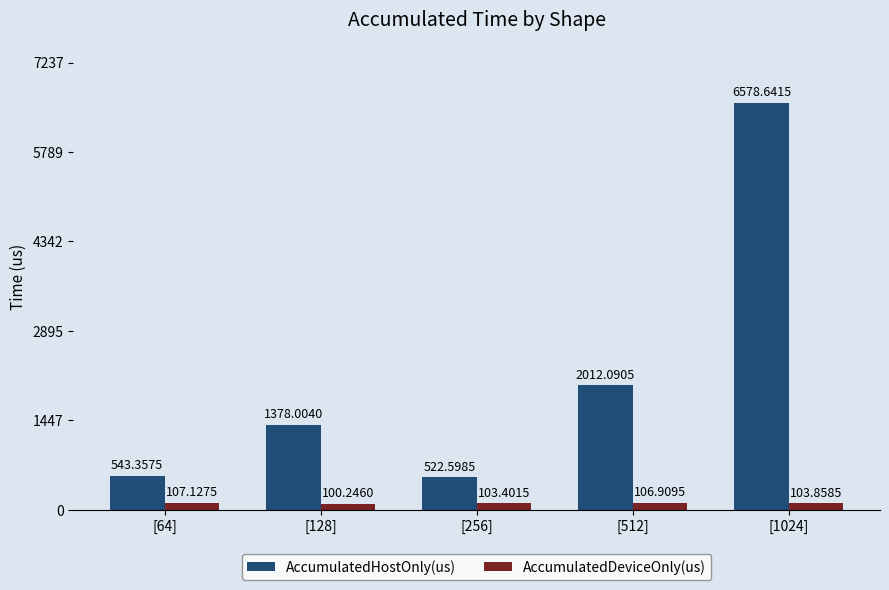

Rank the series at [512] from highest to lowest value.

AccumulatedHostOnly(us), AccumulatedDeviceOnly(us)